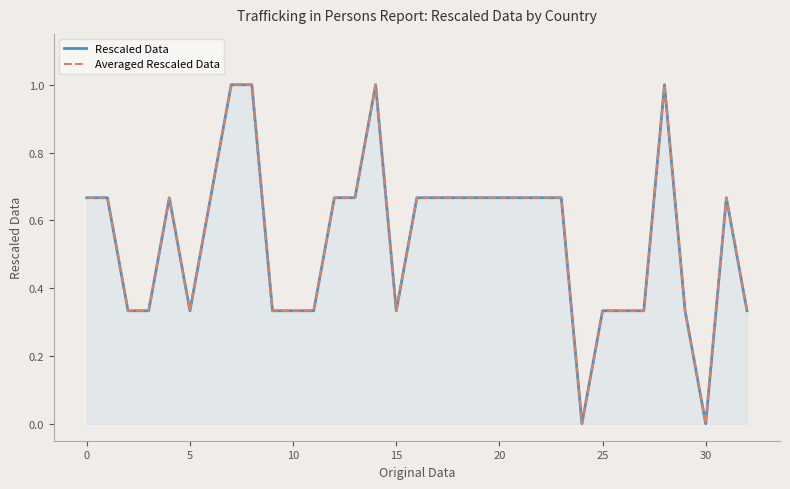

True or false: Rescaled Data has more than 1 points higher than both neighbors.

True